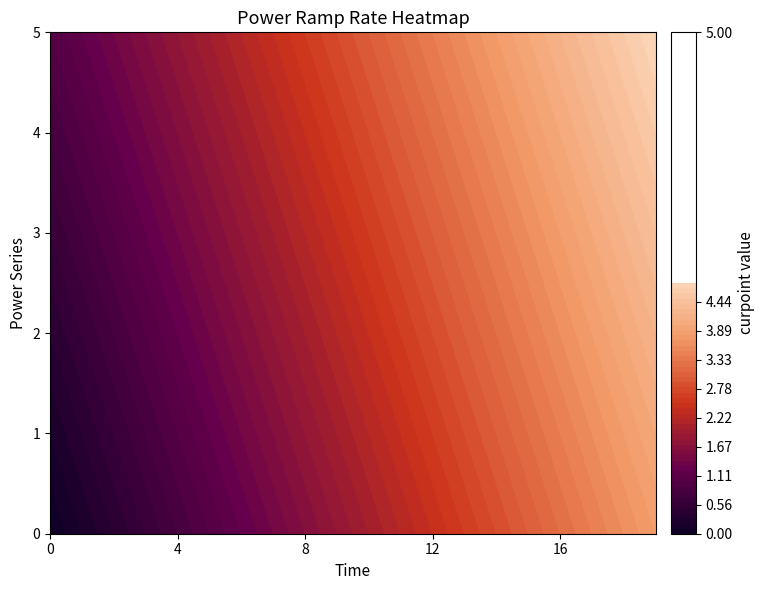

Reading left to right, what are all the values shown in this chart?

0: 0=0.0	1=0.2	2=0.4	3=0.6	4=0.8	5=1.0	6=1.2	7=1.4	8=1.6	9=1.8	10=2.0	11=2.2	12=2.4	13=2.6	14=2.8	15=3.0	16=3.2	17=3.4	18=3.6	19=3.8
1: 0=0.2	1=0.4	2=0.6	3=0.8	4=1.0	5=1.2	6=1.4	7=1.6	8=1.8	9=2.0	10=2.2	11=2.4	12=2.6	13=2.8	14=3.0	15=3.2	16=3.4	17=3.6	18=3.8	19=4.0
2: 0=0.4	1=0.6	2=0.8	3=1.0	4=1.2	5=1.4	6=1.6	7=1.8	8=2.0	9=2.2	10=2.4	11=2.6	12=2.8	13=3.0	14=3.2	15=3.4	16=3.6	17=3.8	18=4.0	19=4.2
3: 0=0.6	1=0.8	2=1.0	3=1.2	4=1.4	5=1.6	6=1.8	7=2.0	8=2.2	9=2.4	10=2.6	11=2.8	12=3.0	13=3.2	14=3.4	15=3.6	16=3.8	17=4.0	18=4.2	19=4.4
4: 0=0.8	1=1.0	2=1.2	3=1.4	4=1.6	5=1.8	6=2.0	7=2.2	8=2.4	9=2.6	10=2.8	11=3.0	12=3.2	13=3.4	14=3.6	15=3.8	16=4.0	17=4.2	18=4.4	19=4.6
5: 0=1.0	1=1.2	2=1.4	3=1.6	4=1.8	5=2.0	6=2.2	7=2.4	8=2.6	9=2.8	10=3.0	11=3.2	12=3.4	13=3.6	14=3.8	15=4.0	16=4.2	17=4.4	18=4.6	19=4.8